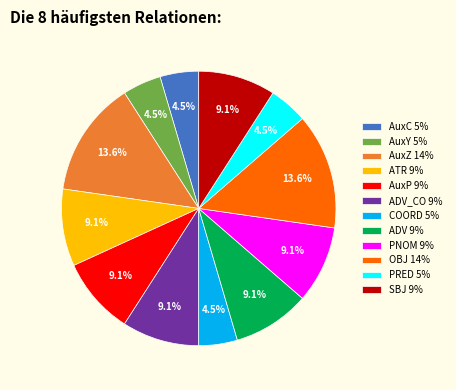

Is there any slice that represents more than half of the pie?

No